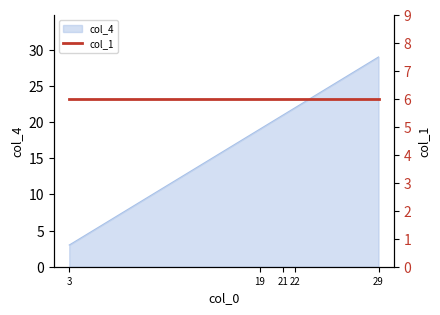

What is the greatest value displayed?

29